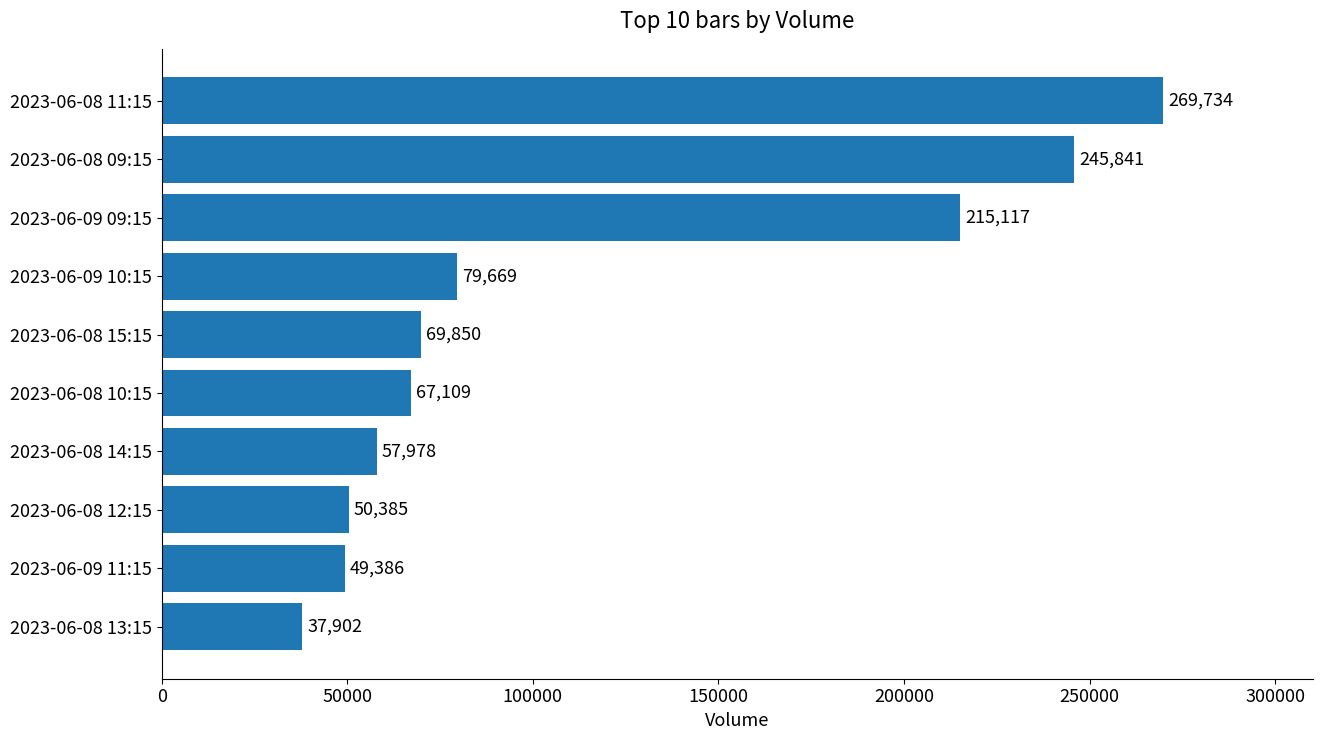

At which label is the value closest to 153818?

2023-06-09 09:15